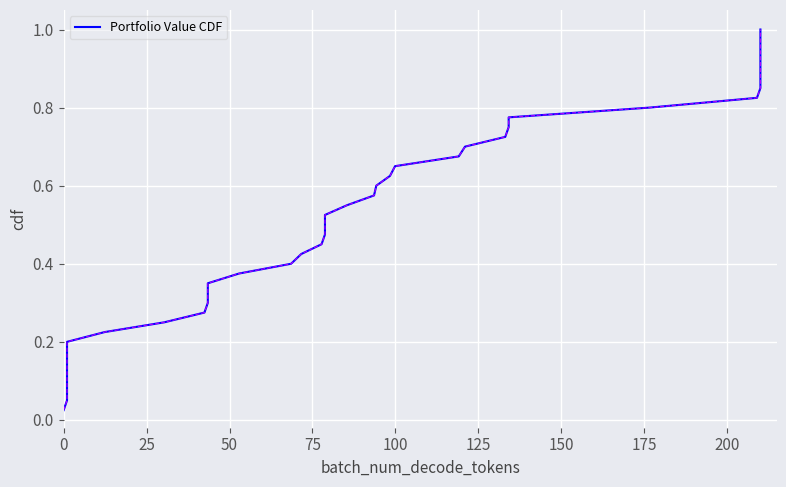

What is the label of the 26th point from the left?

25